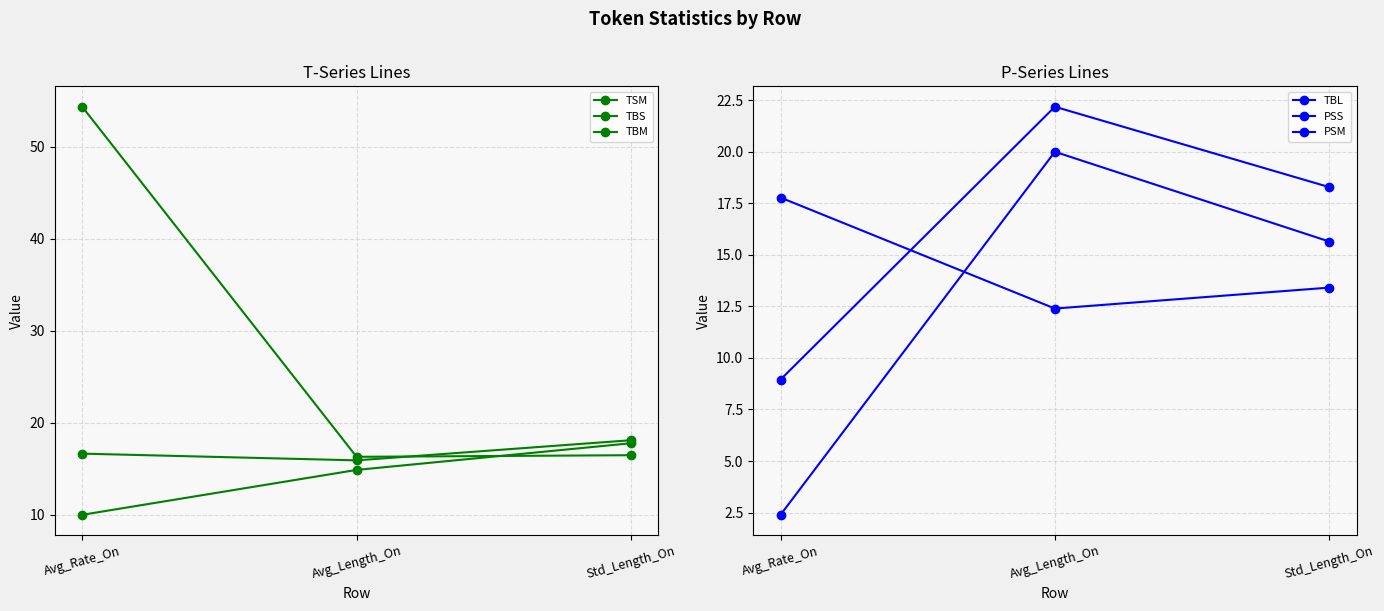

Which category has the lowest value across all series?

Avg_Rate_On